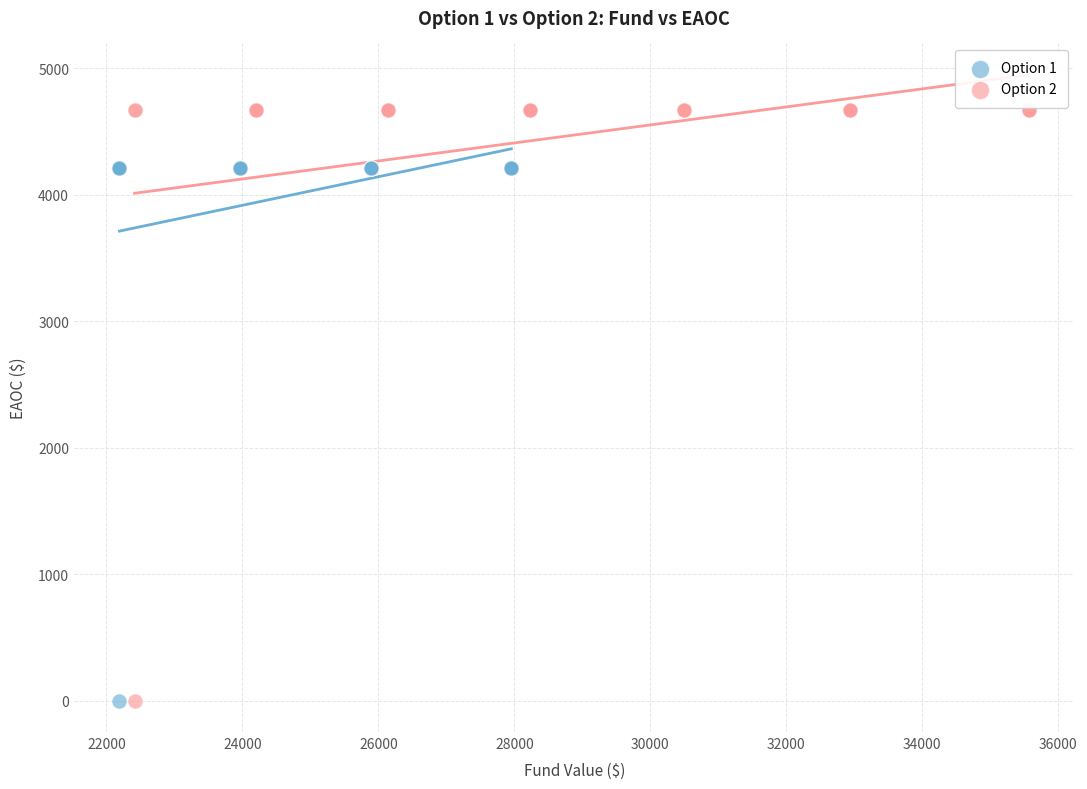

Which series contains the highest Y value?

Option 2